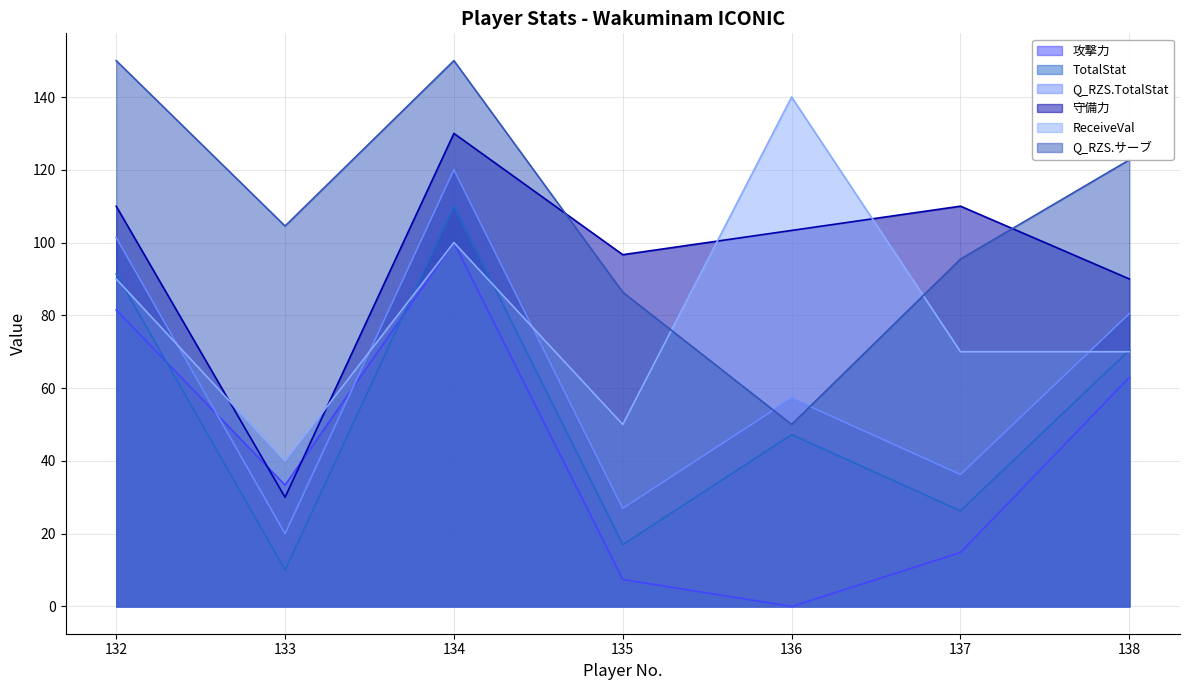

Is the value of ReceiveVal at 135 greater than the value of TotalStat at 132?

No